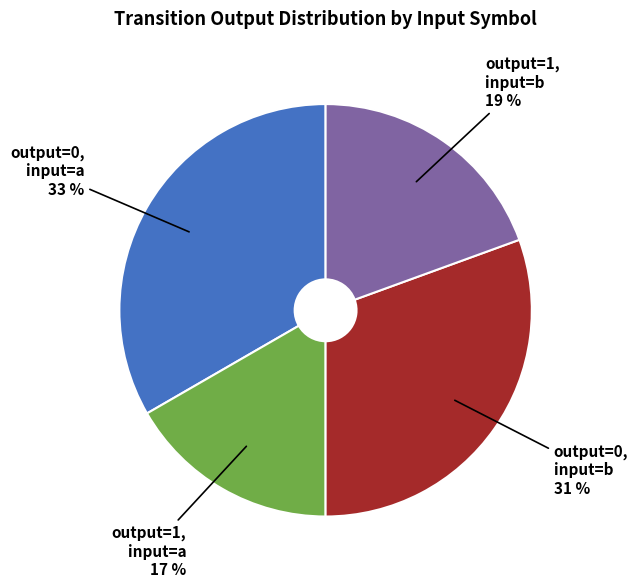

Which category has the smallest portion of the pie?

output=1, input=a